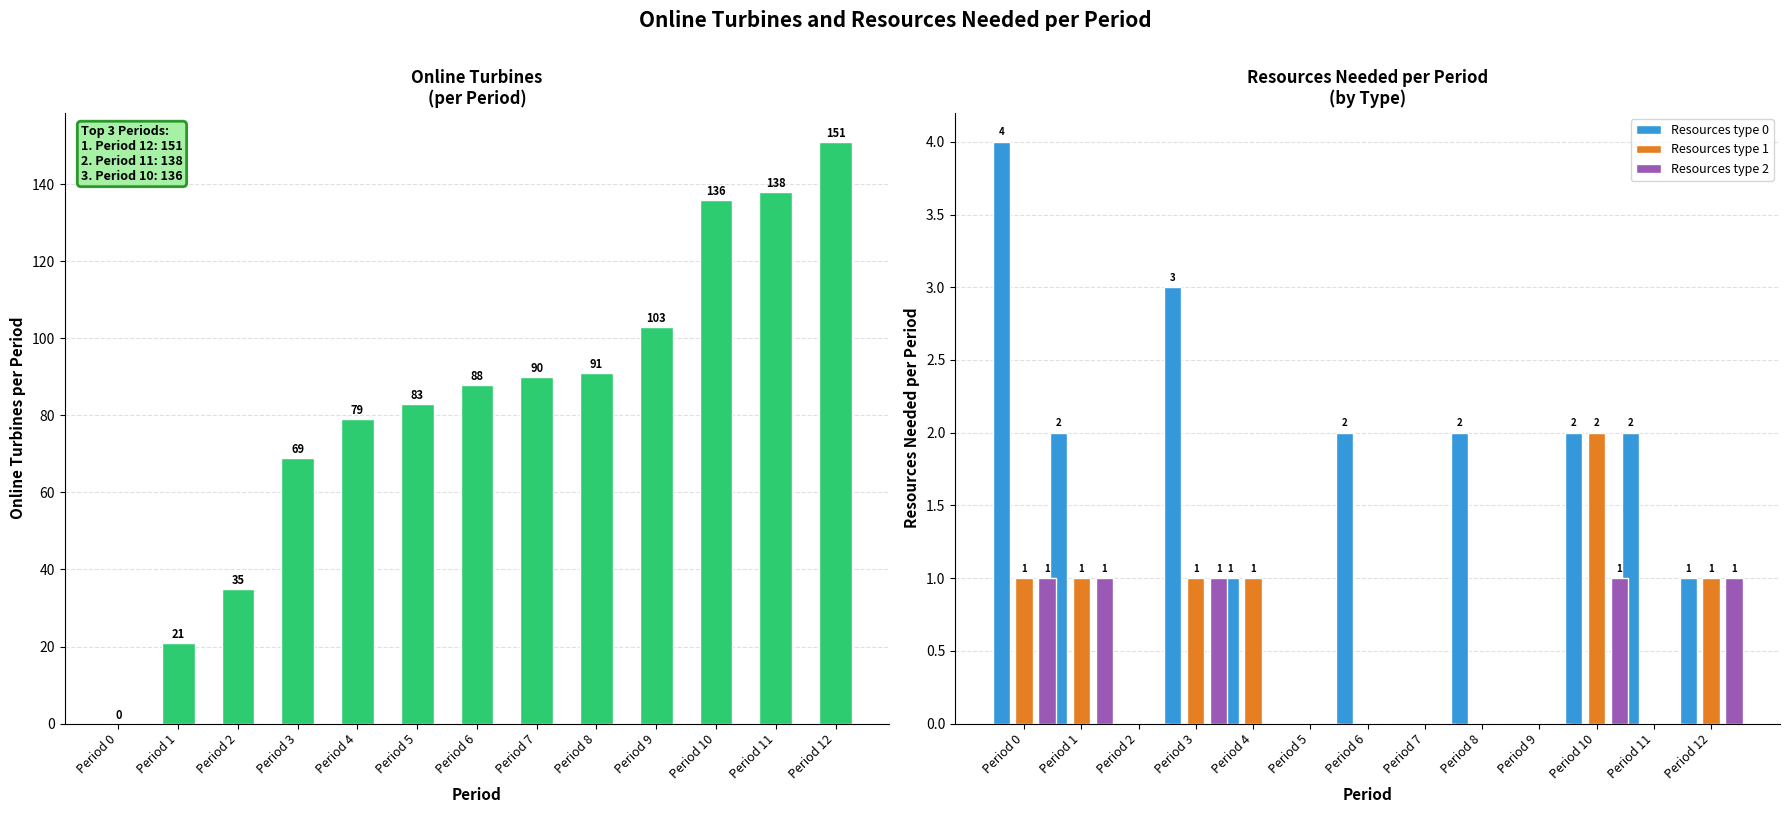

What is the difference between the second highest and minimum values in the Resources type 1 series?

1